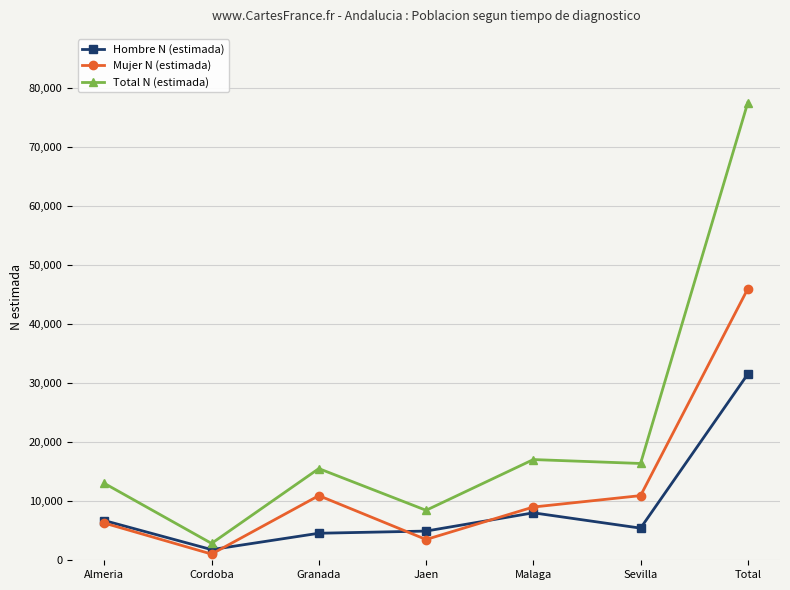

What is the minimum value shown in the chart?

1050